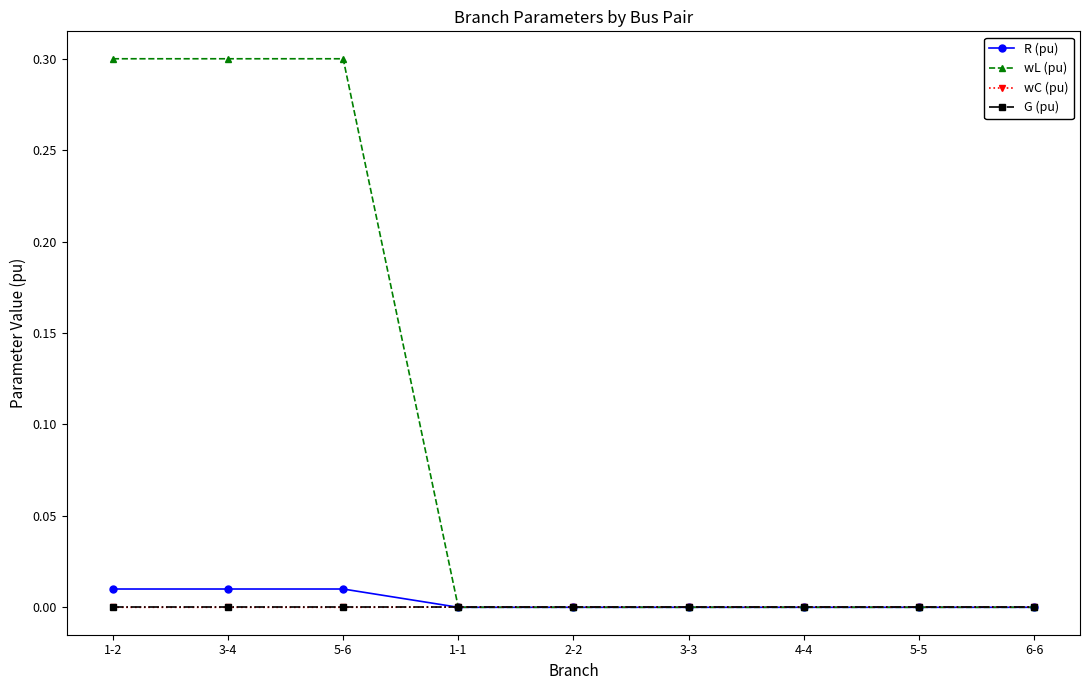

Which series has the largest total across all categories?

wL (pu)